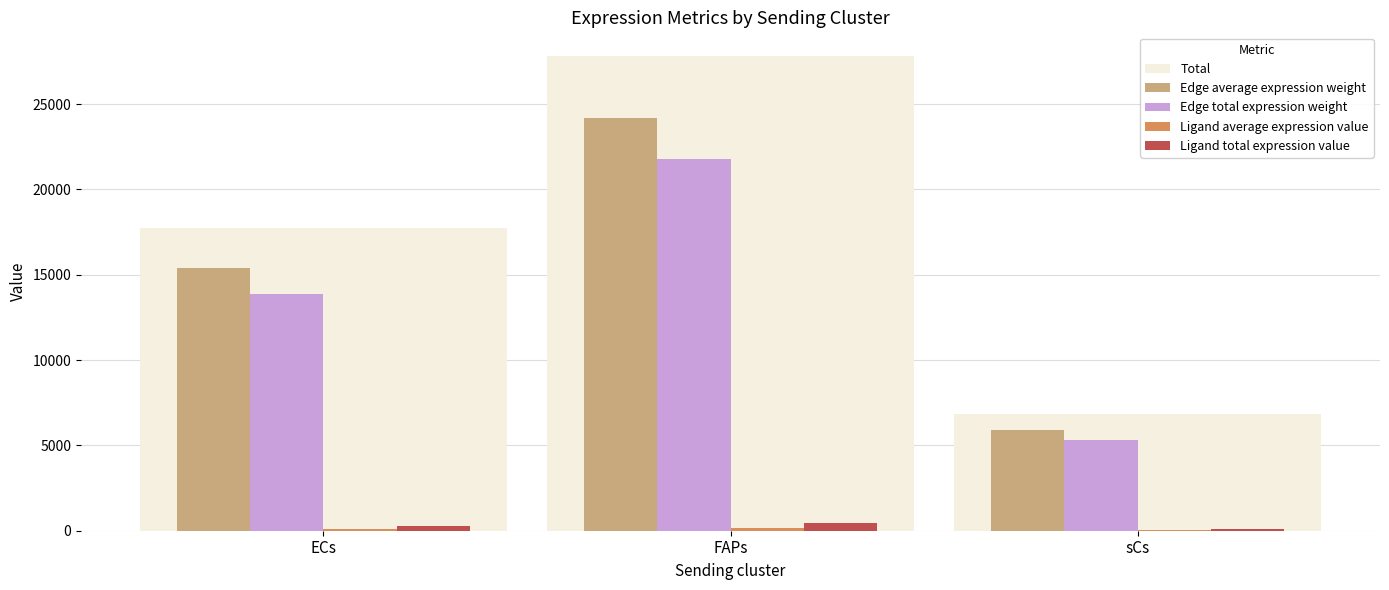

Which category has the highest value across all series?

FAPs